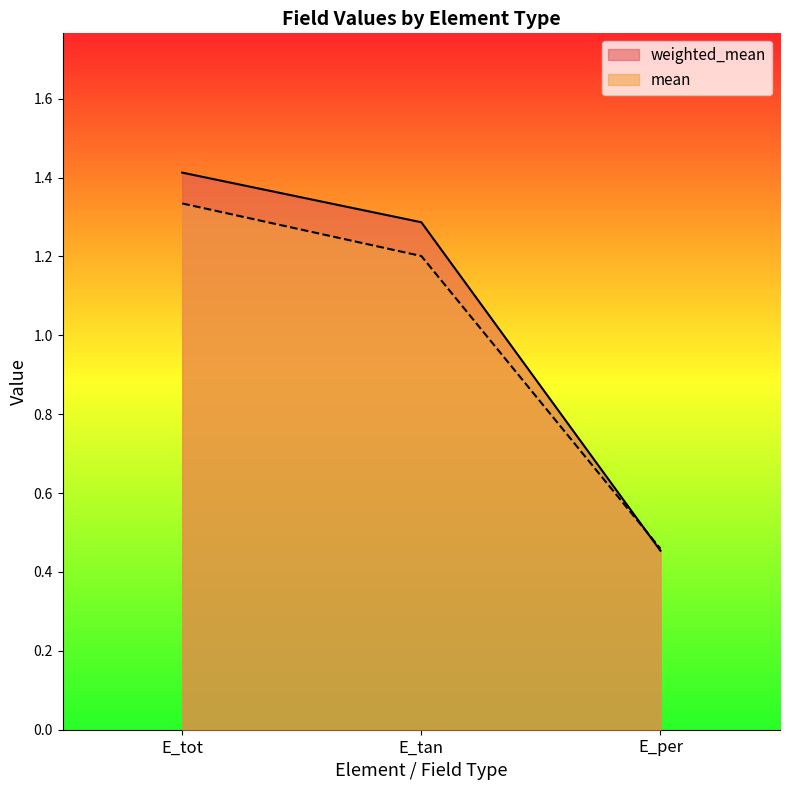

What is the value of the mean point at the 2nd from the left?

1.2